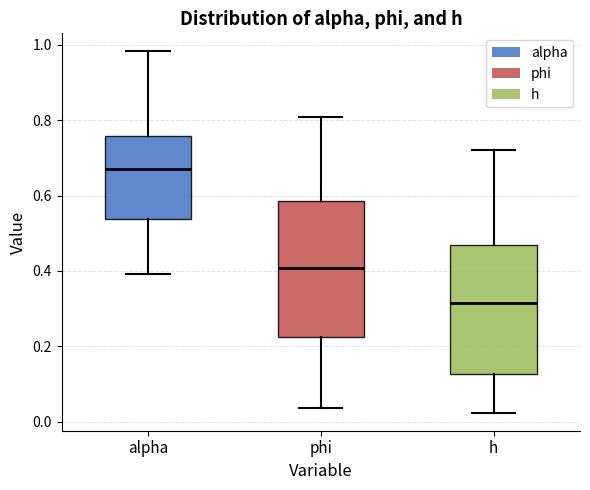

Which box's median line is the lowest?

h